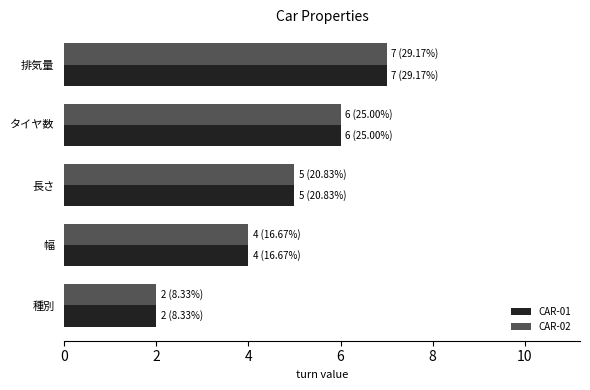

List the labels in order of CAR-01 value, smallest first.

種別, 幅, 長さ, タイヤ数, 排気量